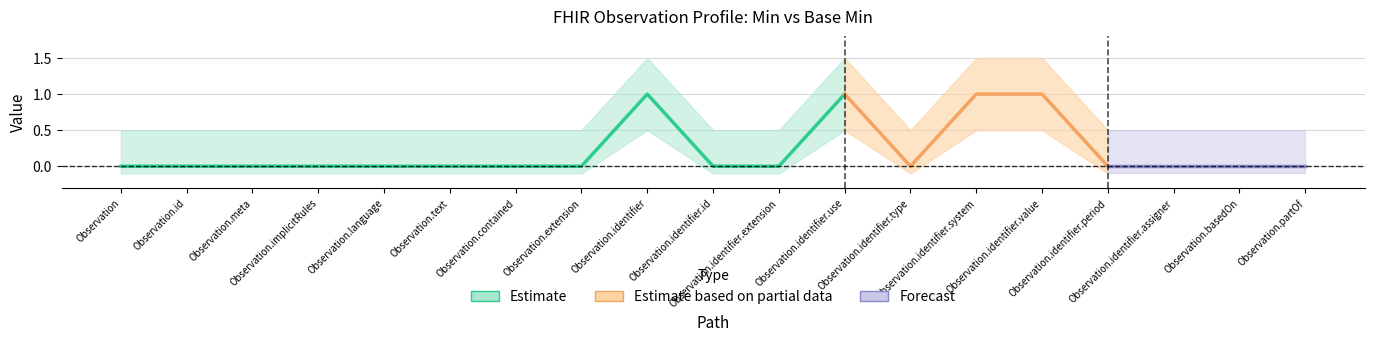

True or false: Base_Min_values and Min_values intersect in this chart.

False